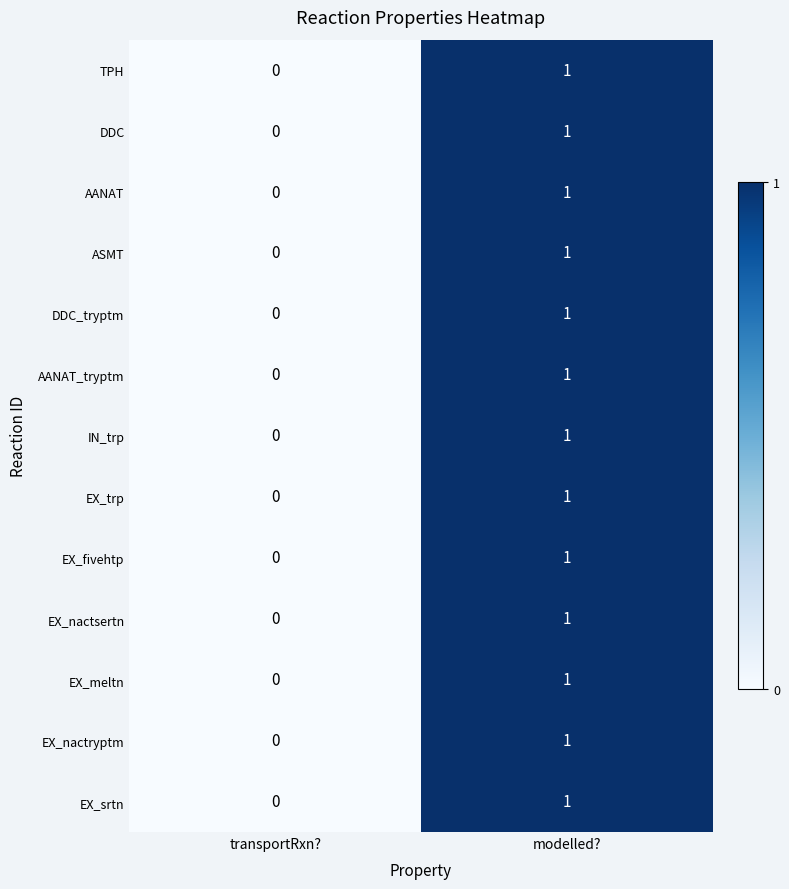

The IN_trp series shows 1 at modelled?. True or false?

True